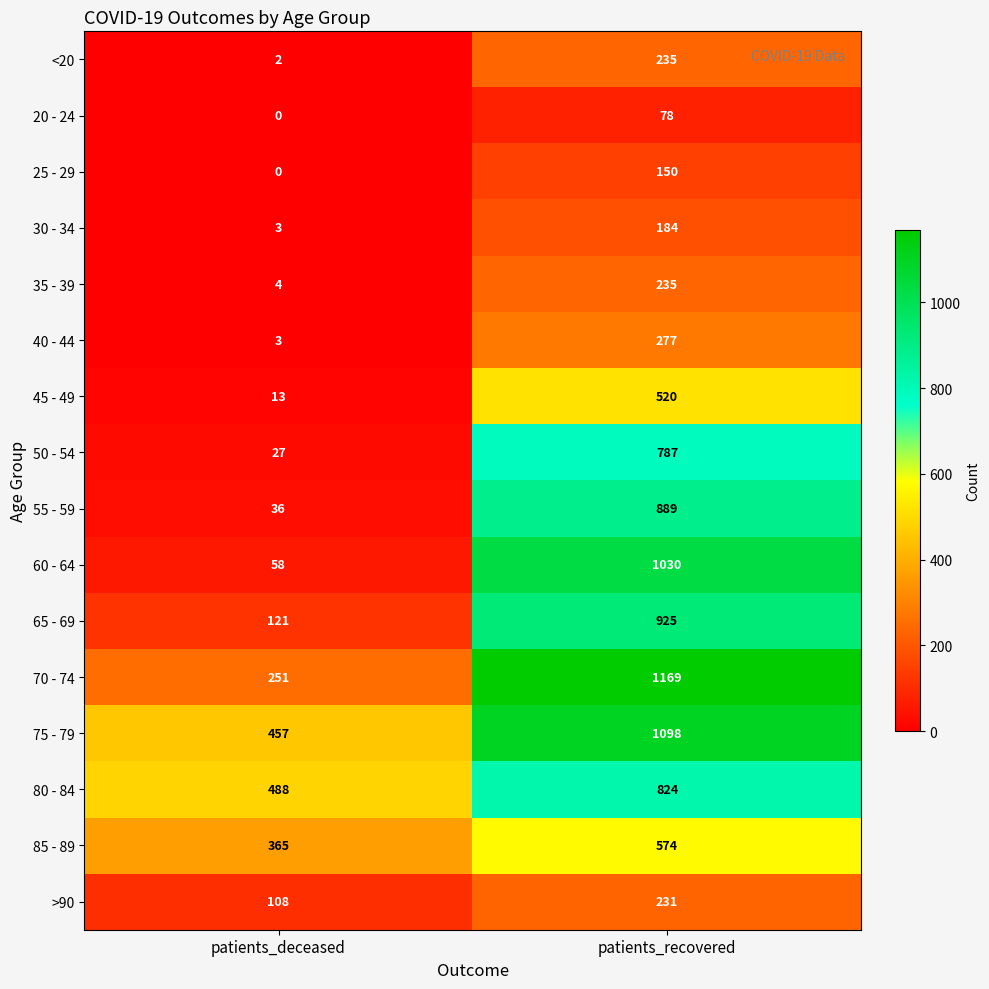

Is it true that 75 - 79 equals 617 at patients_deceased?

False